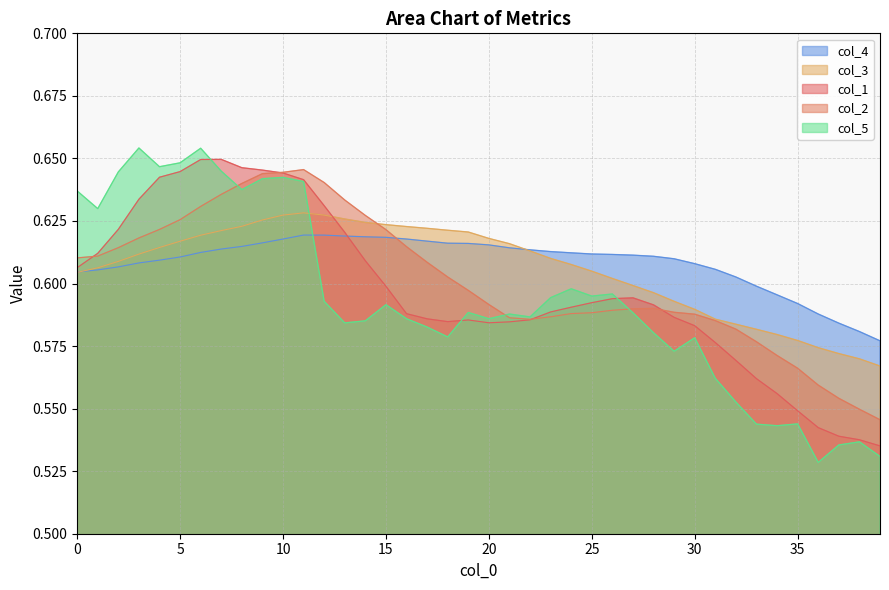

Rank the series by their maximum value, from highest to lowest.

col_5, col_1, col_2, col_3, col_4